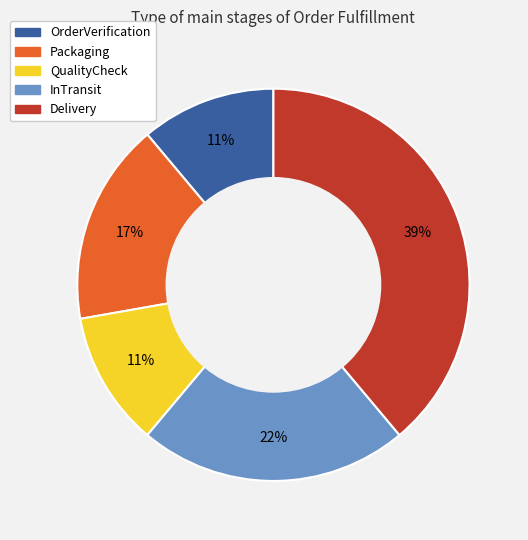

What is the largest slice in the pie chart?

Delivery